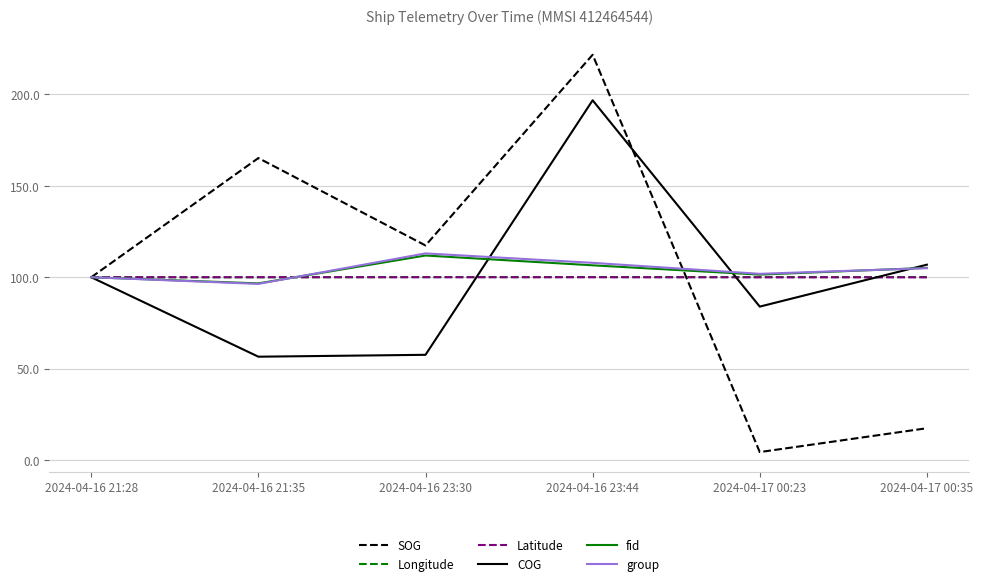

What is the sum of the COG values at 2024-04-17 00:35 and 2024-04-16 23:44?

303.7